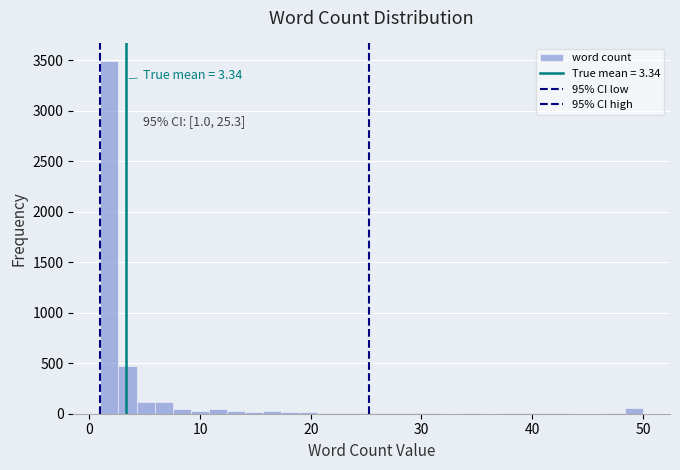

Around what value on the x-axis is the tallest bar? Give the approximate position of its centre, as read against the axis.

2